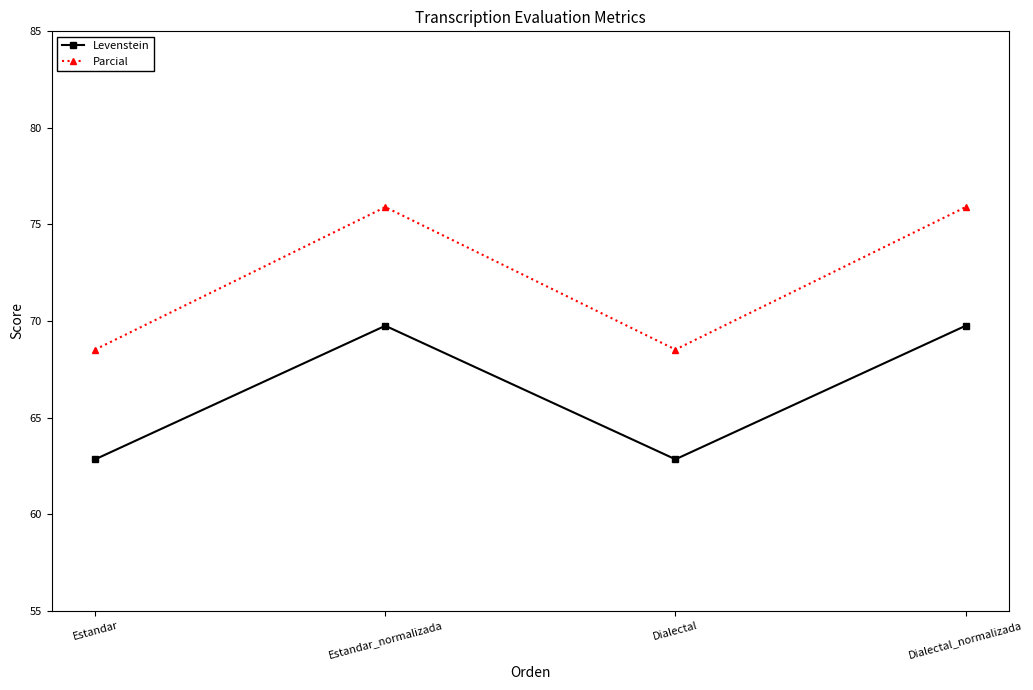

Which series has the largest total across all categories?

Parcial